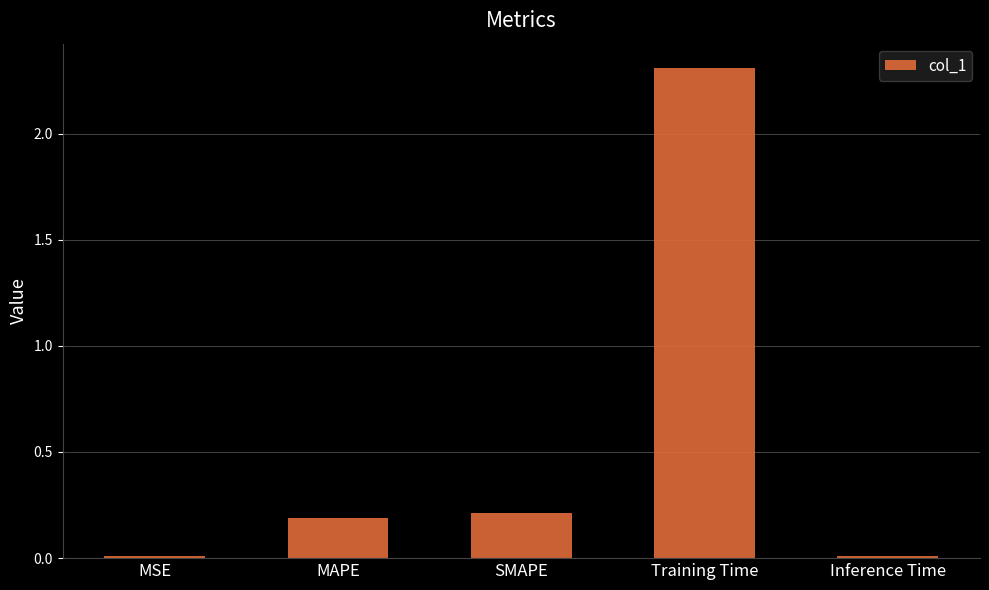

The value at MAPE is 0.2. True or false?

True